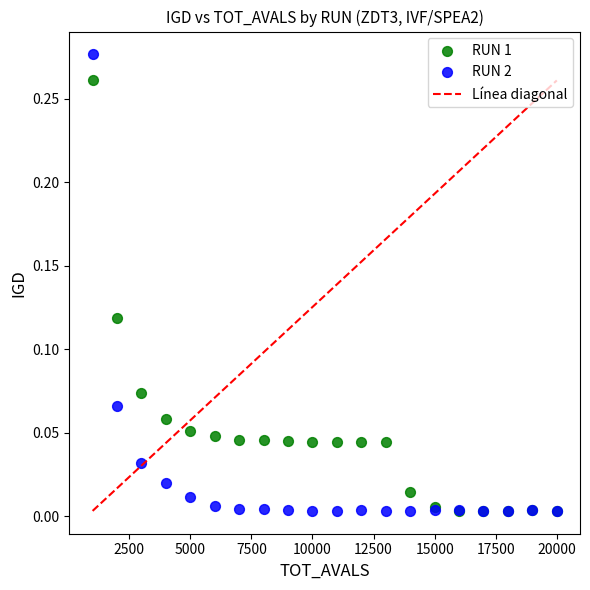

Which series has the largest Y range (max minus min)?

RUN 2